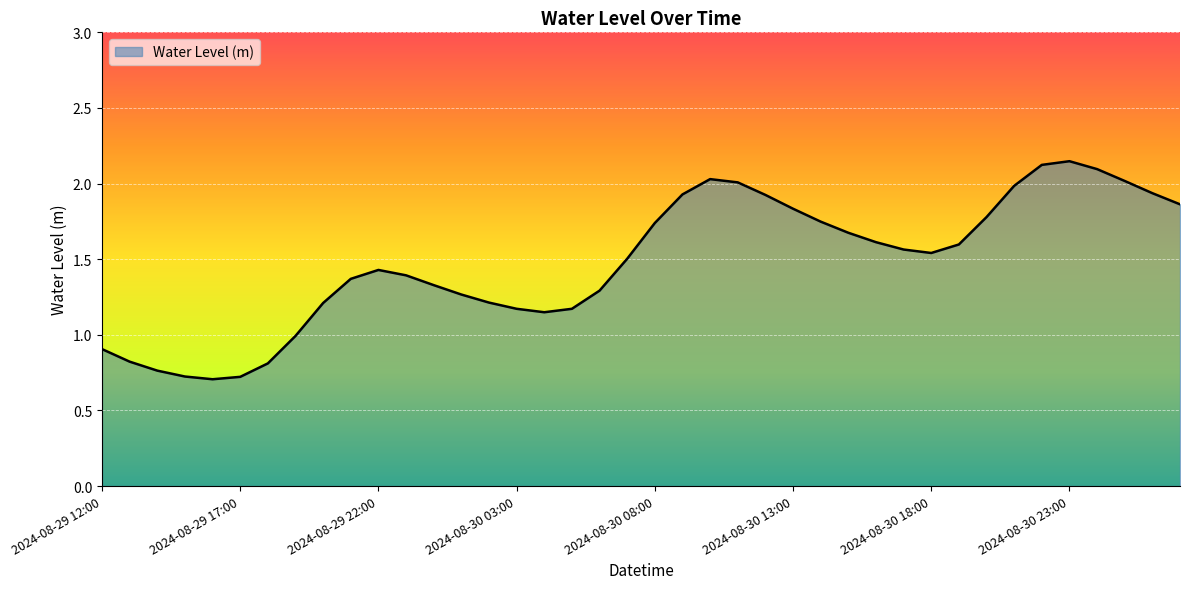

How many lines are shown in the chart?

1